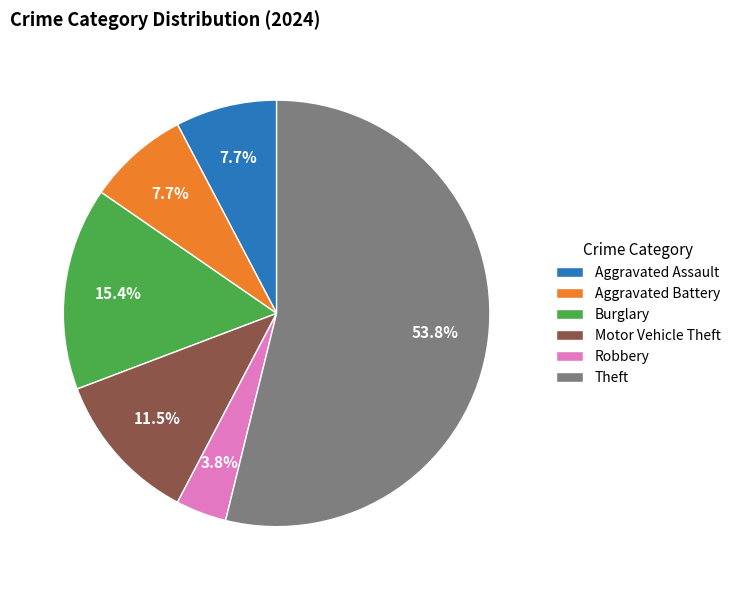

To the nearest percent, what is the combined percentage of Aggravated Battery and Theft?

62%